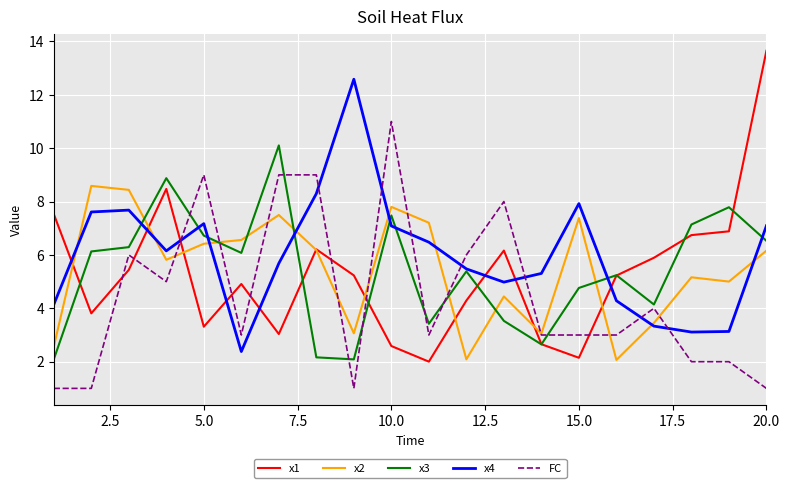

Which series has the largest range (max minus min)?

x1